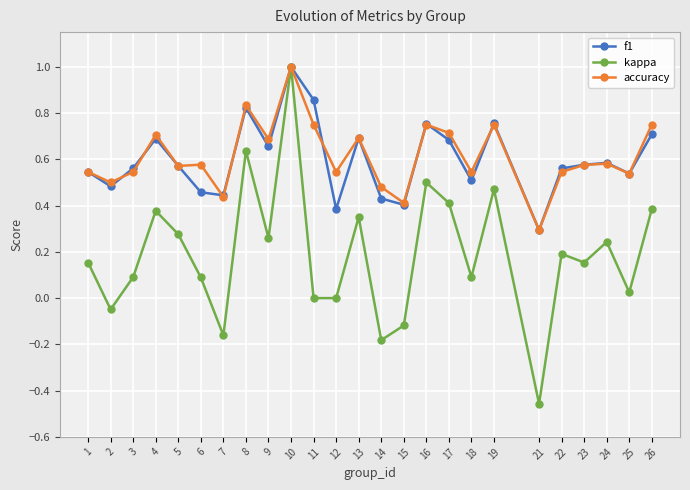

At which category does the chart reach its minimum across all series?

21